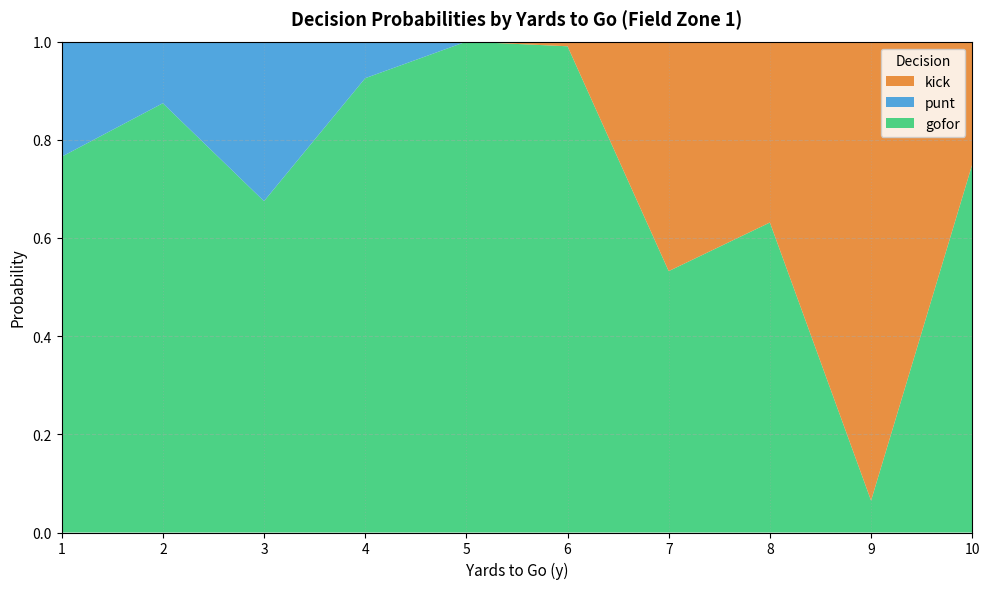

Reading left to right, what are all the values shown in this chart?

gofor: 0.8	0.9	0.7	0.9	1.0	1.0	0.5	0.6	0.1	0.8
punt: 0.2	0.1	0.3	0.1	0.0	0.0	0.0	0.0	0.0	0.0
kick: 0.0	0.0	0.0	0.0	0.0	0.0	0.5	0.4	0.9	0.2